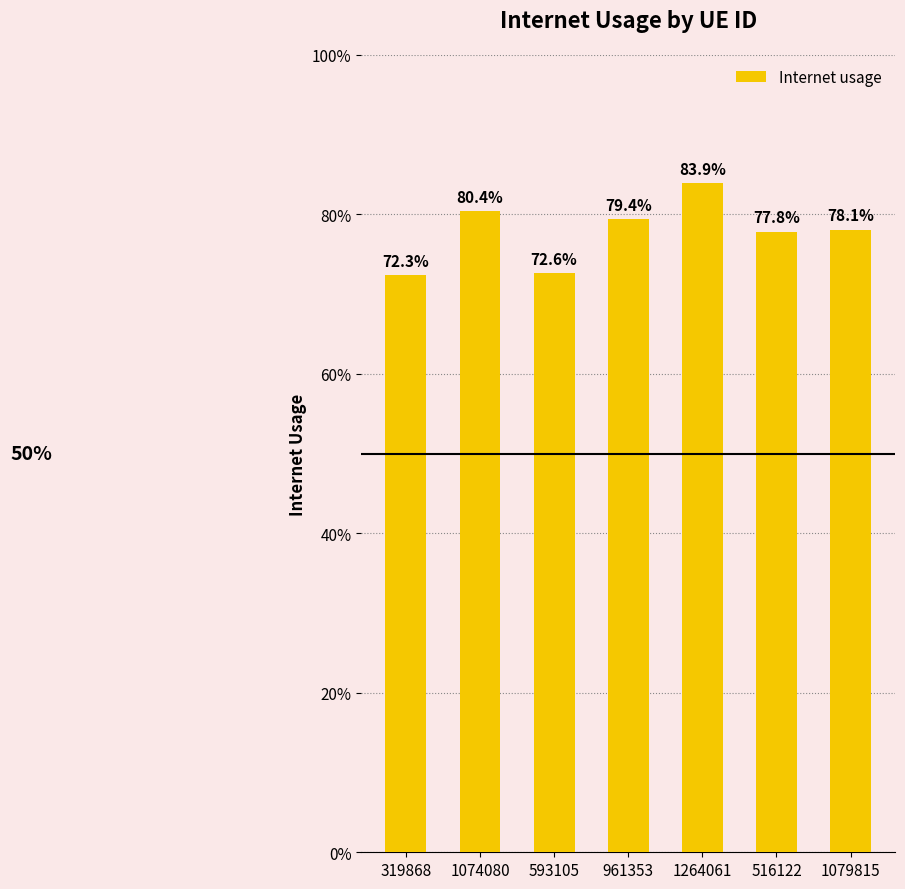

Does the chart contain any negative values?

No